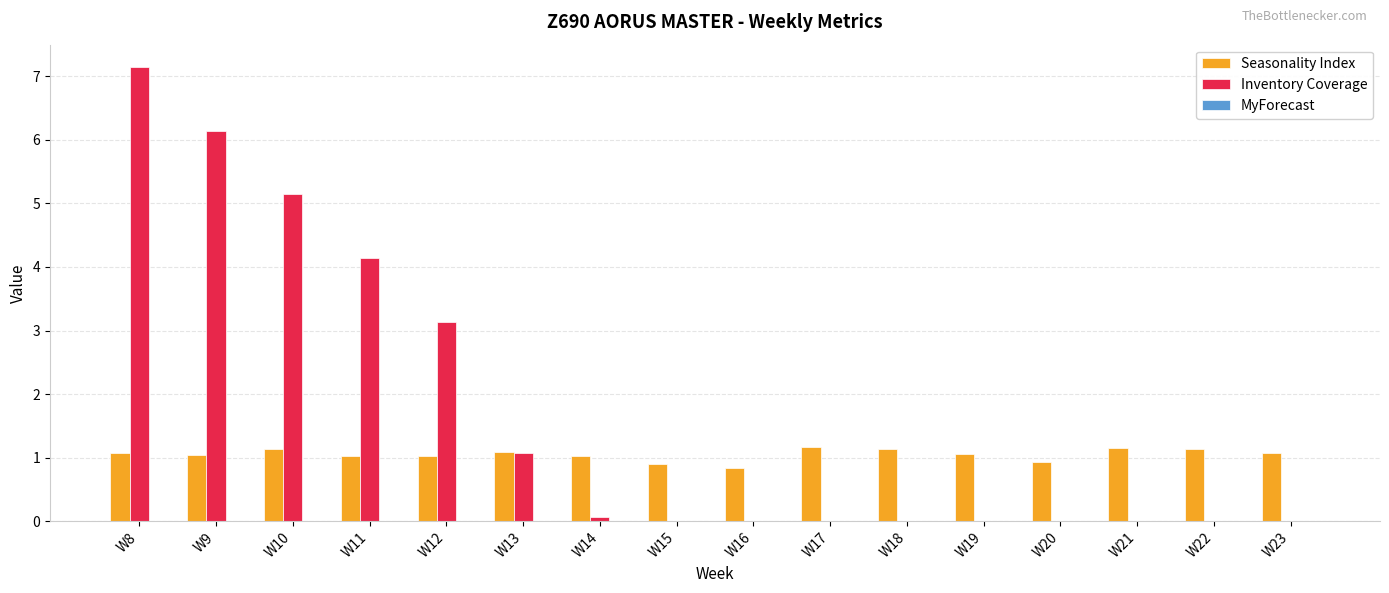

What is the average value of the Seasonality Index series?

1.1